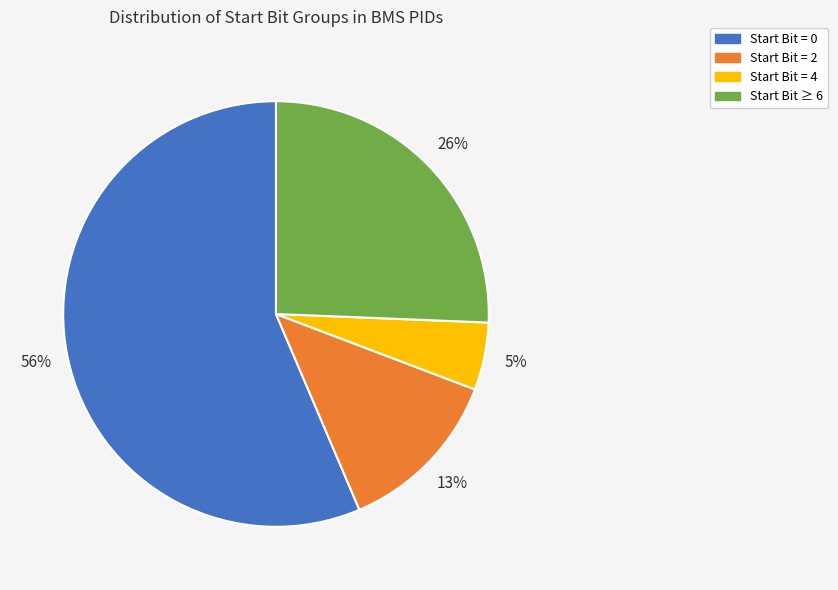

To the nearest percent, what is the difference between the largest and smallest slice percentages?

51%